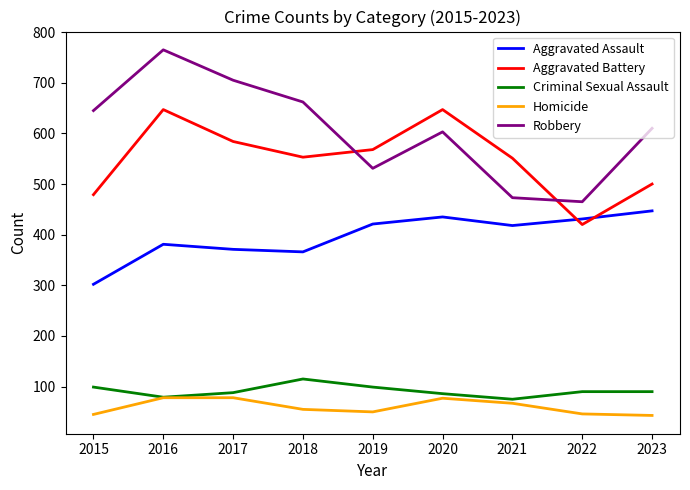

True or false: Aggravated Assault and Robbery intersect in this chart.

False